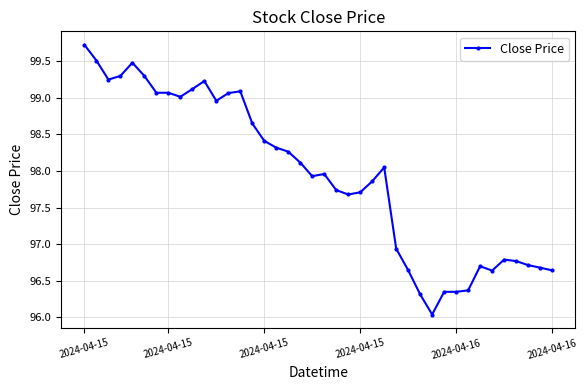

What is the value of the 25th point from the left?

97.9